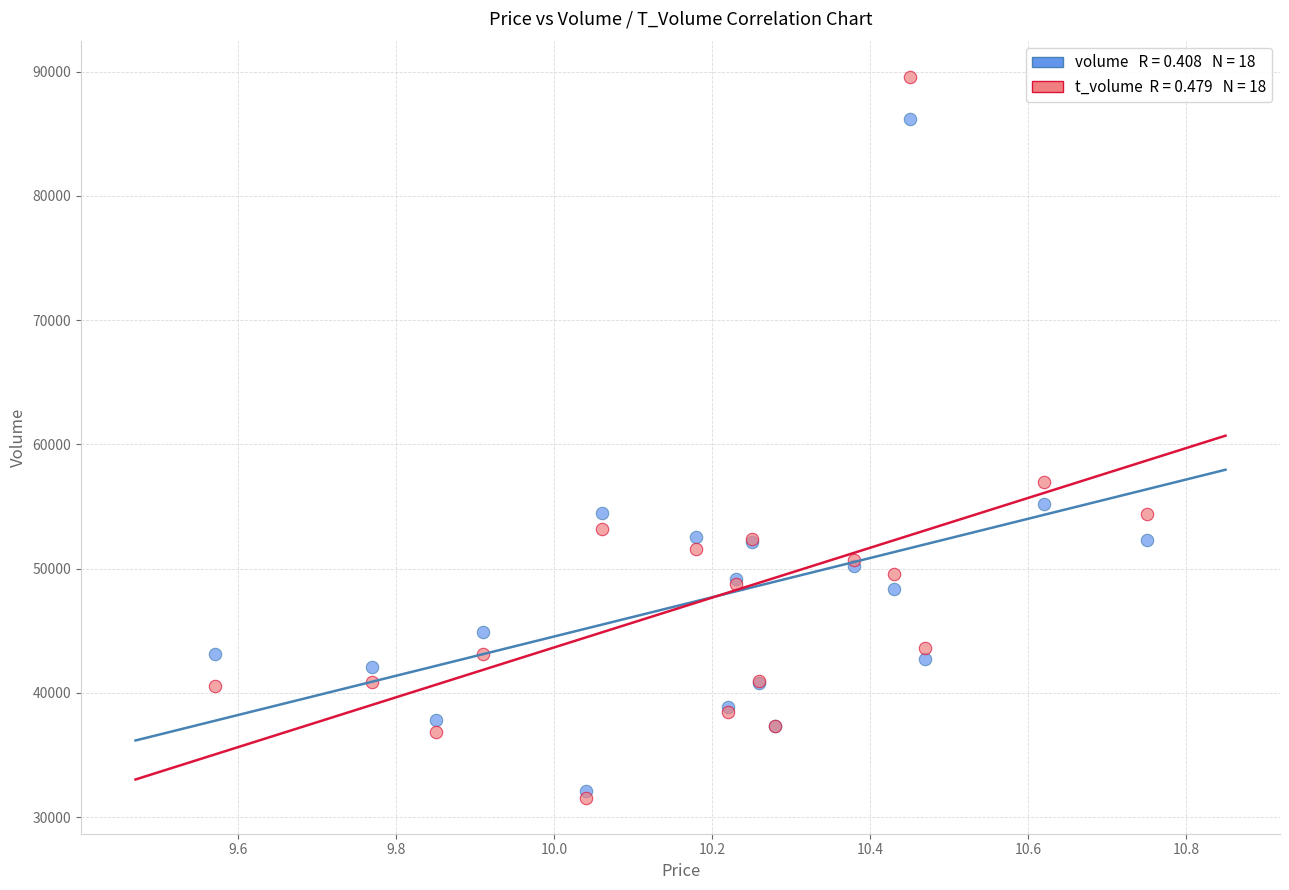

Across all series, what Y value is closest to 60575?

56949.8